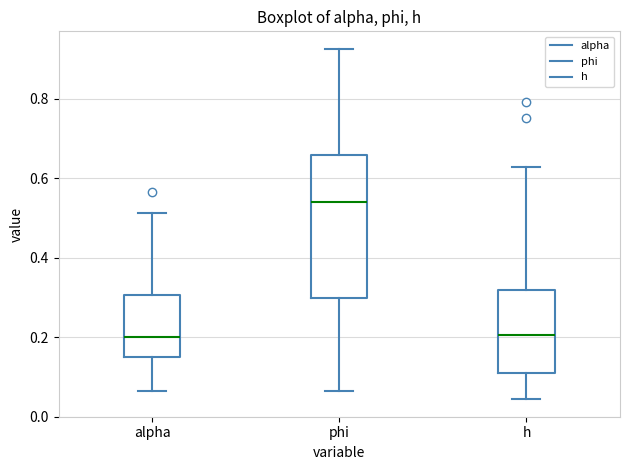

Where does the lower whisker of the box for phi end on the y-axis? The values are not printed on the chart, so give them approximately, as read against the axis.

0.06